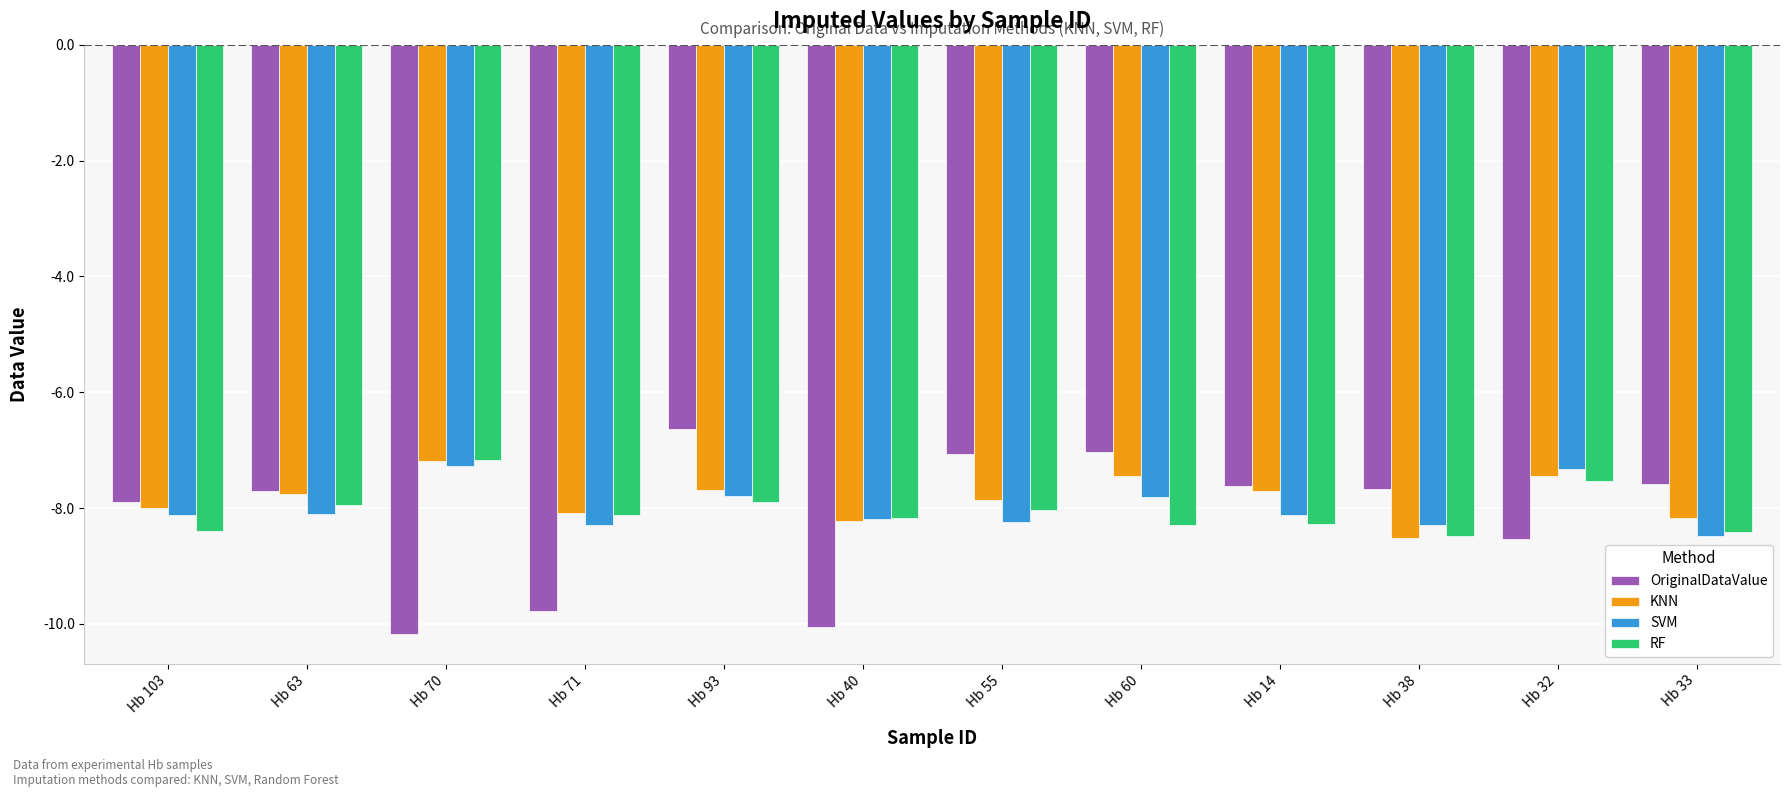

Which series has the widest spread of values?

OriginalDataValue